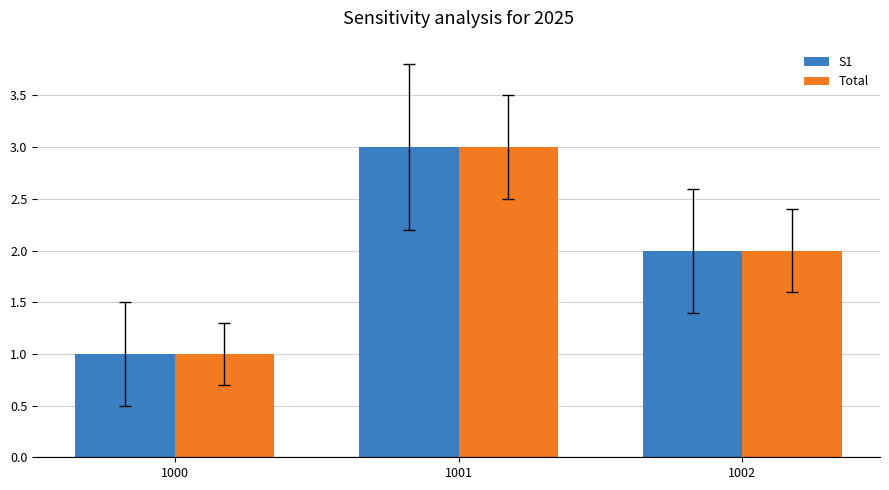

True or false: Total has a value of 2 at 1000.

False